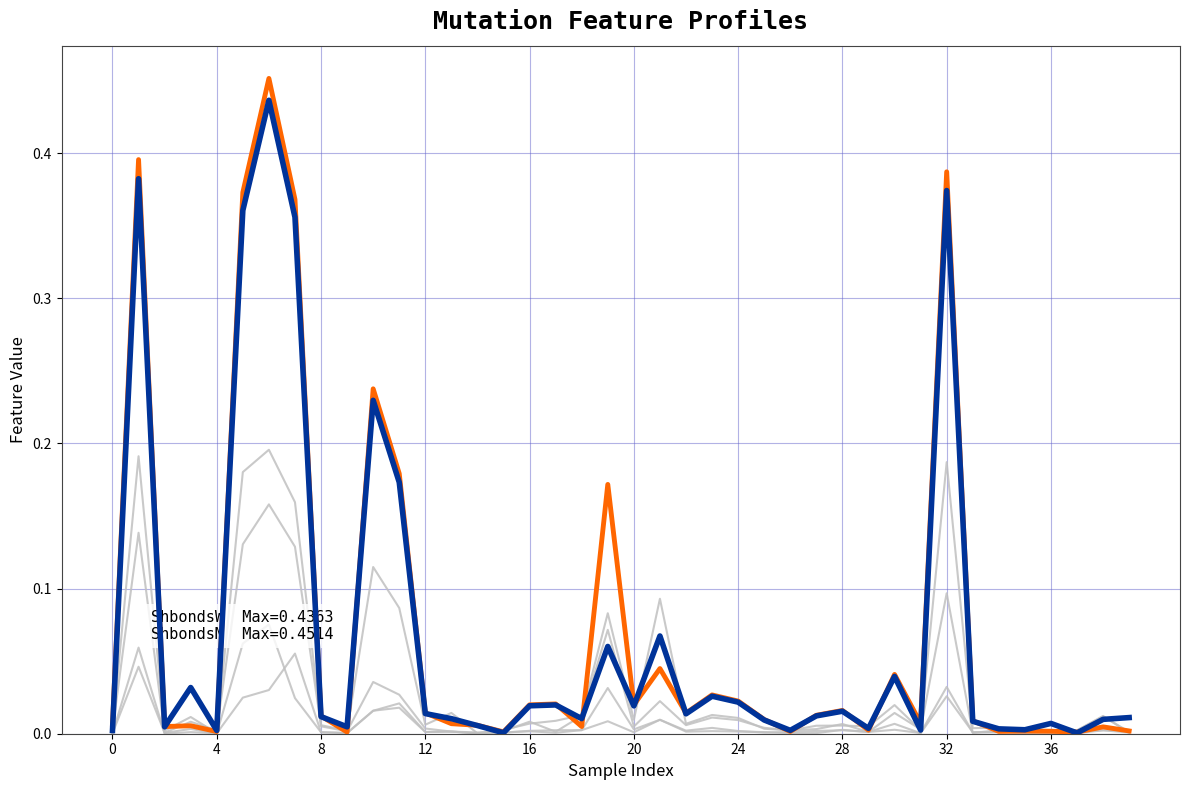

Count the number of data series in this chart.

6